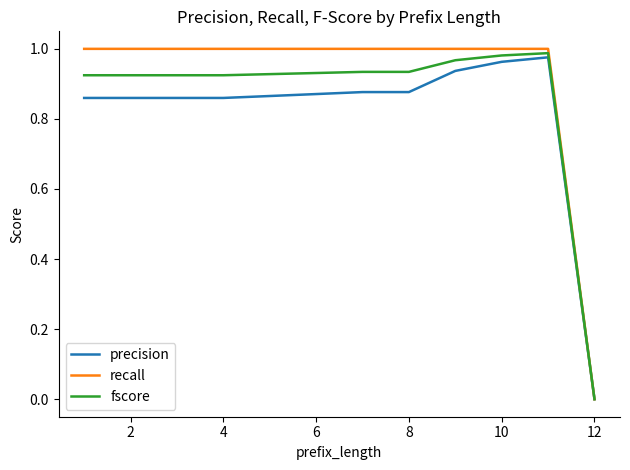

List the series in order of their overall mean, highest first.

recall, fscore, precision